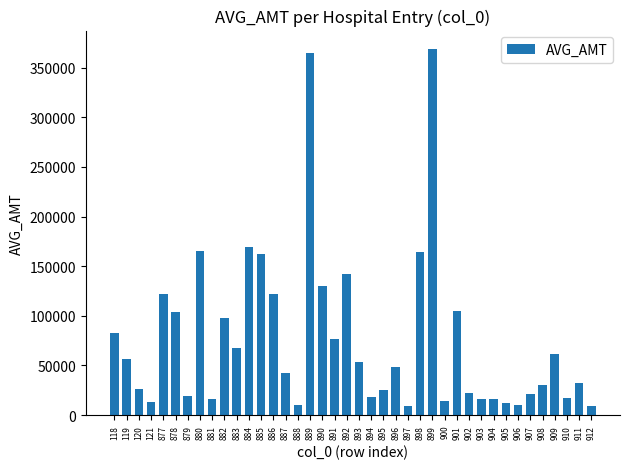

Between 884 and 909, which is larger?

884